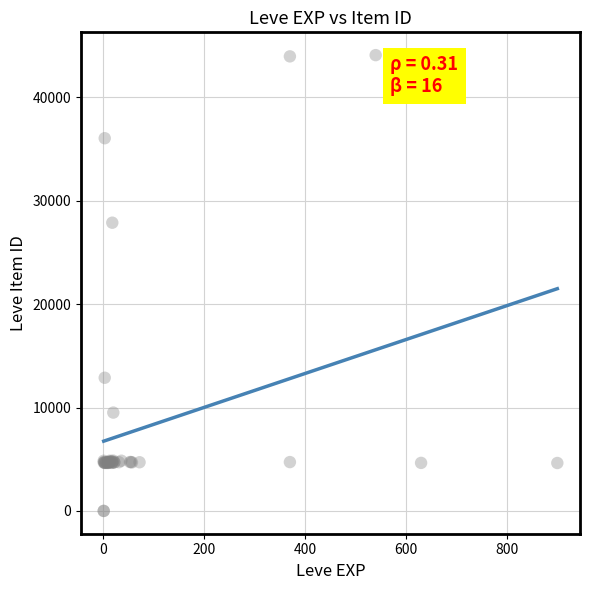

What Y value in the scatter plot is closest to 22048?

27884